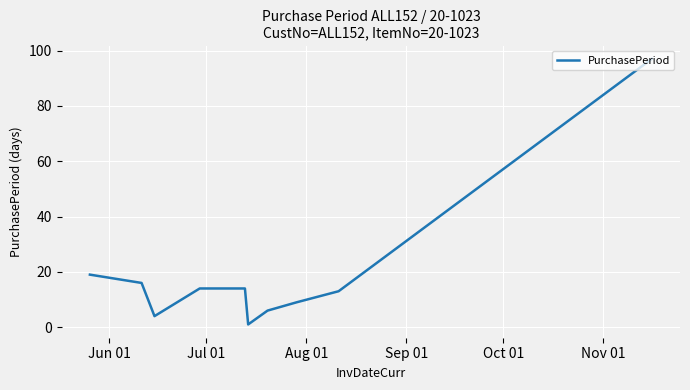

Does the chart display data point markers on the line(s)?

No